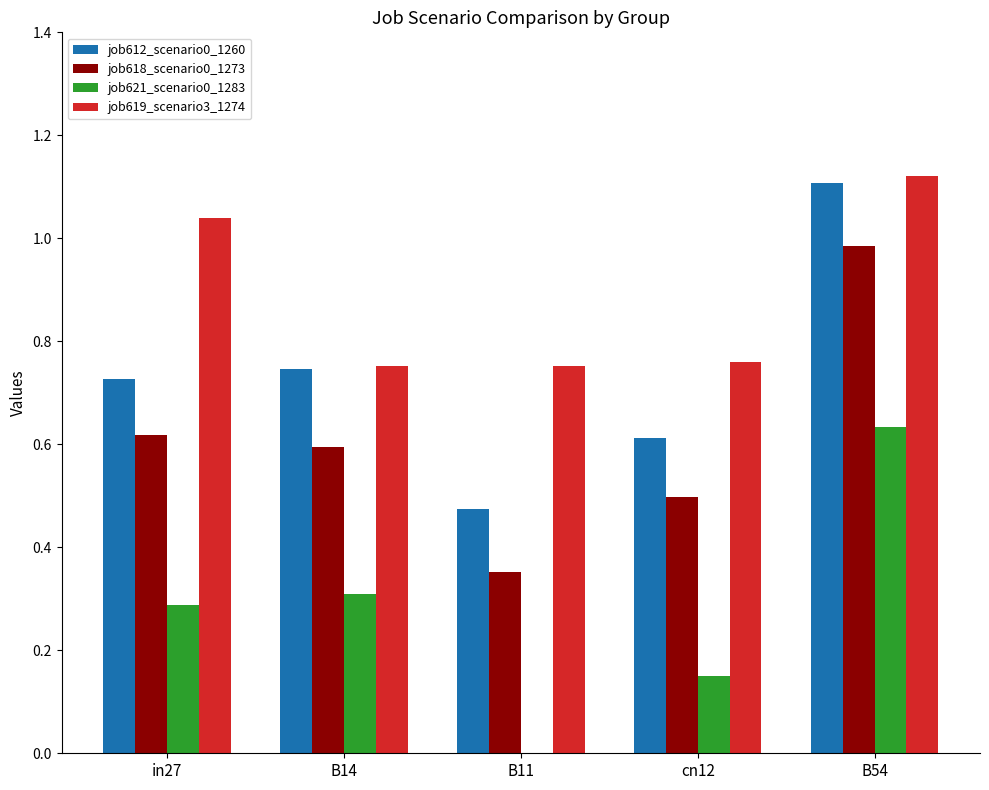

Which category has the highest value across all series?

B54